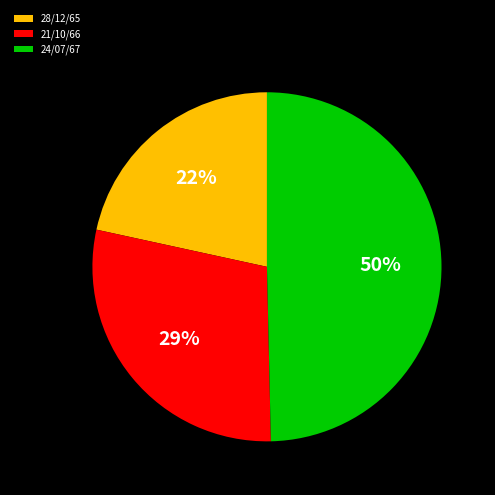

Which slice is the largest?

24/07/67